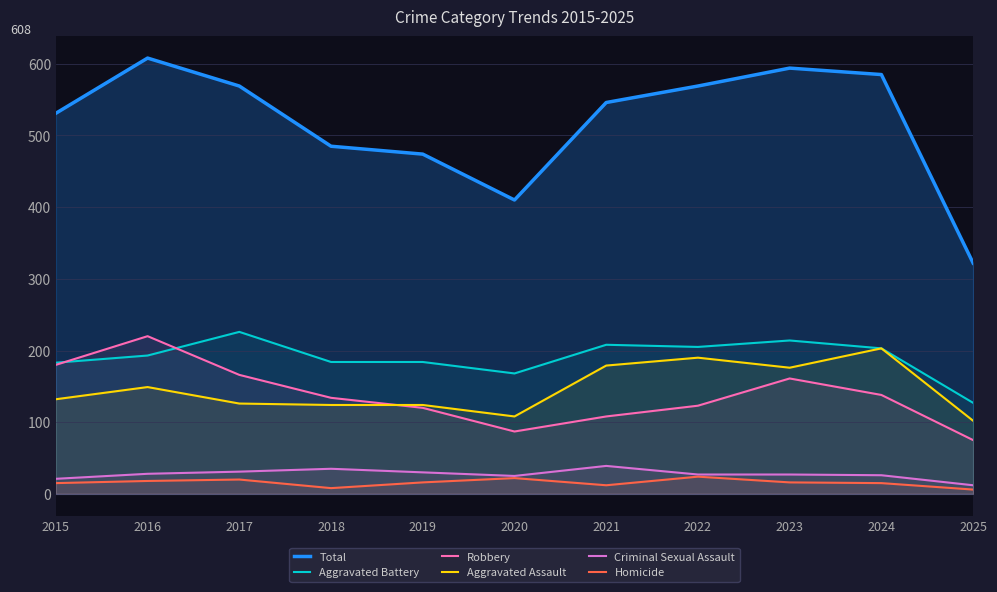

True or false: Criminal Sexual Assault has more than 1 points higher than both neighbors.

True